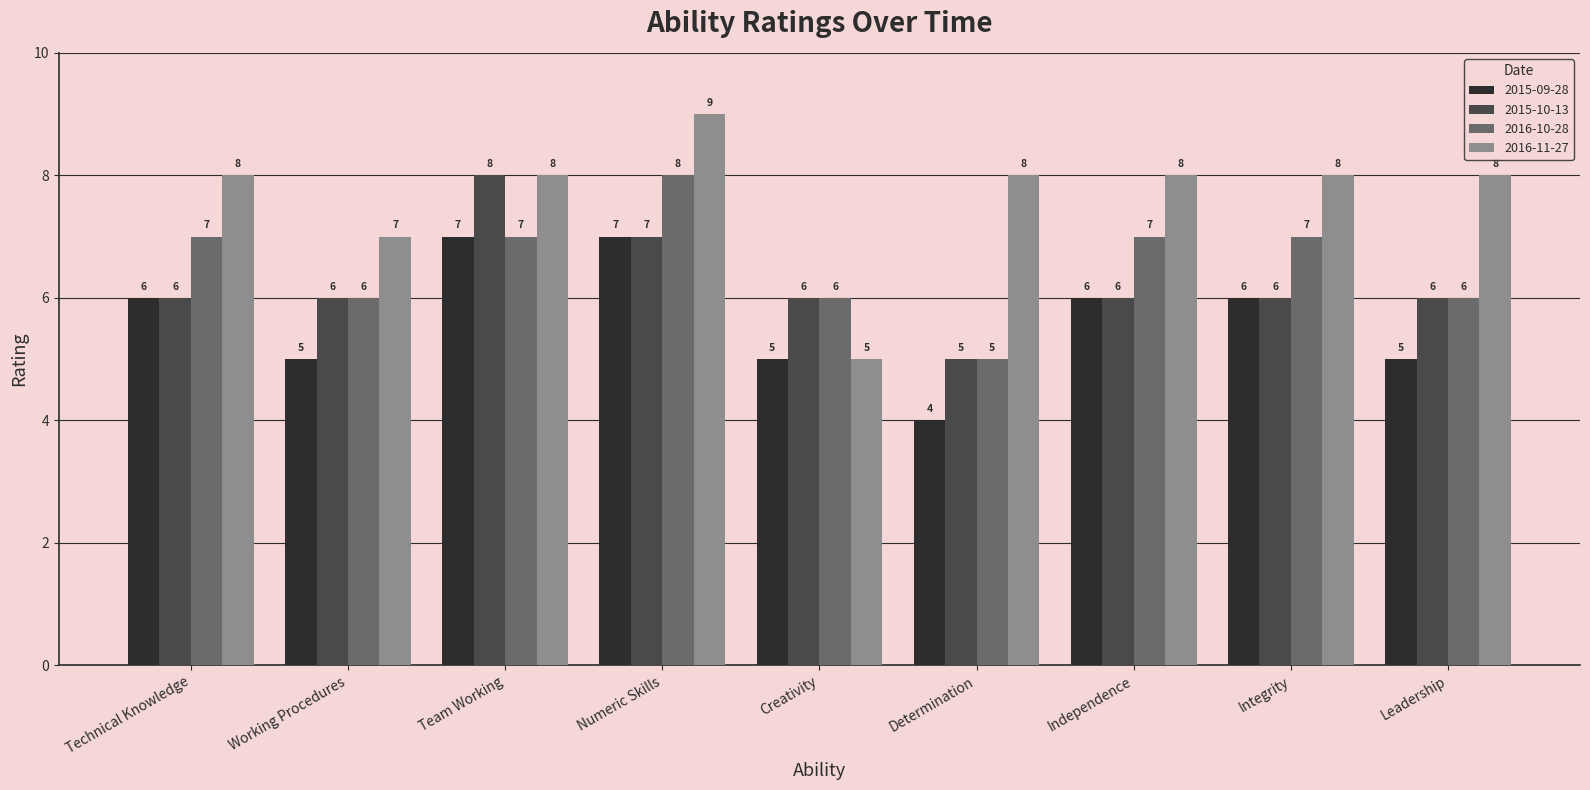

What is the difference between the 2015-10-13 values at Technical Knowledge and Numeric Skills?

1